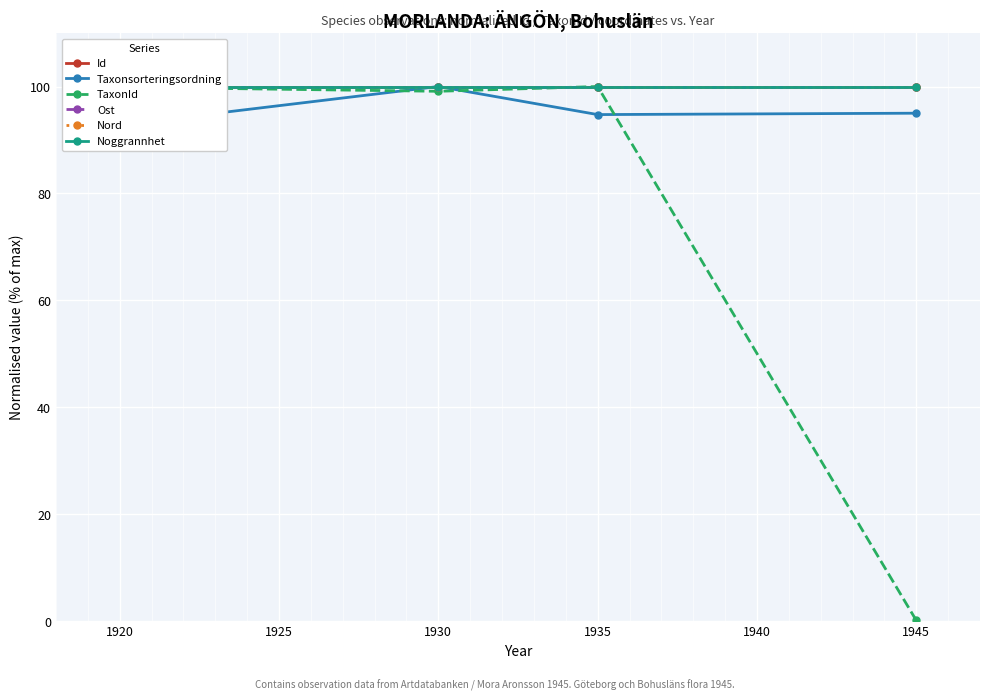

Is it true that TaxonId equals 99.8 at 1920?

True